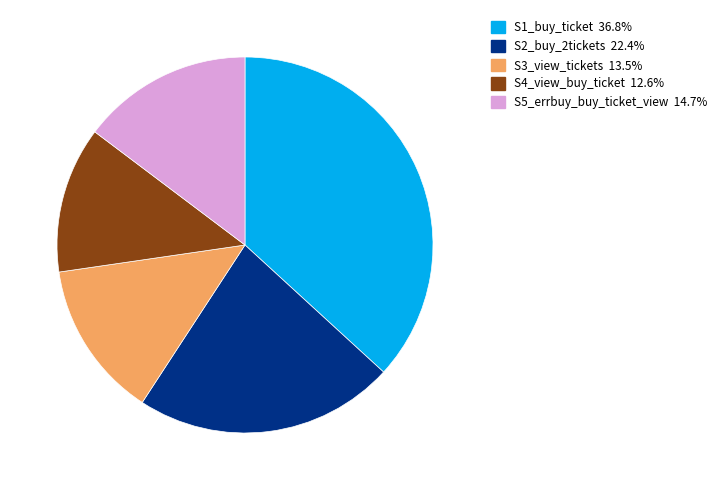

True or false: S1_buy_ticket accounts for 37% of the total.

True